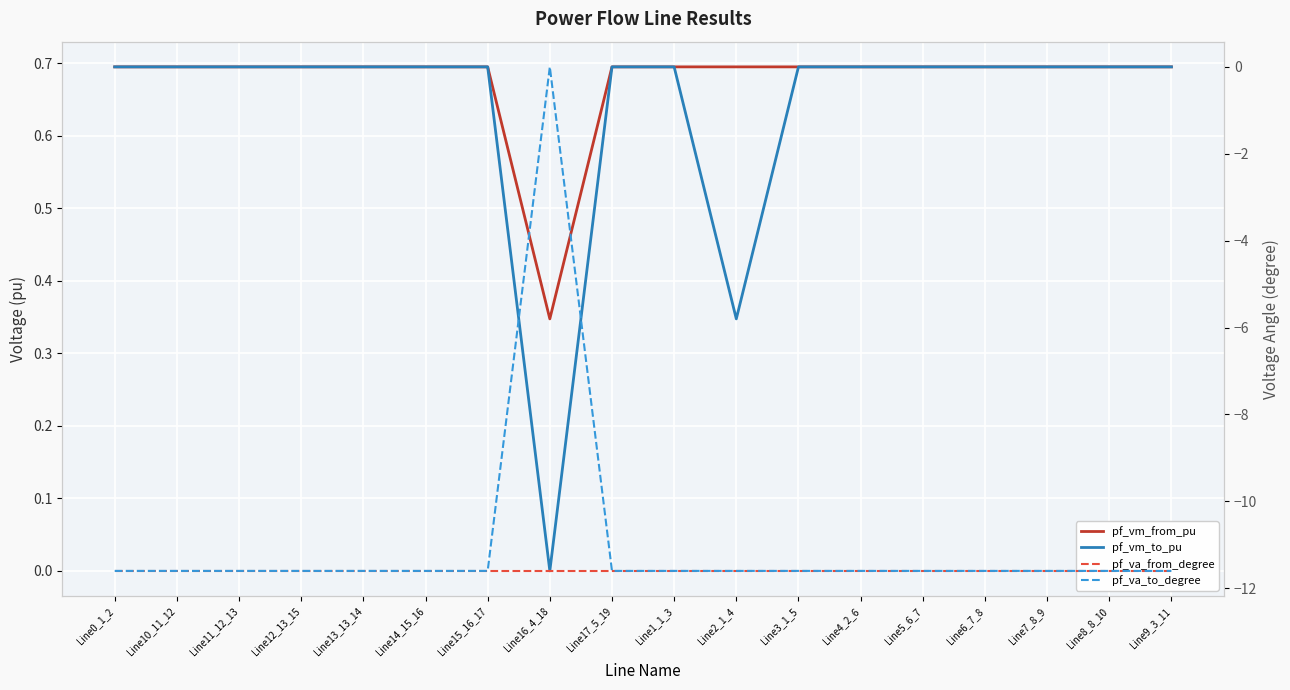

How many data points in pf_va_to_degree are above -11?

1